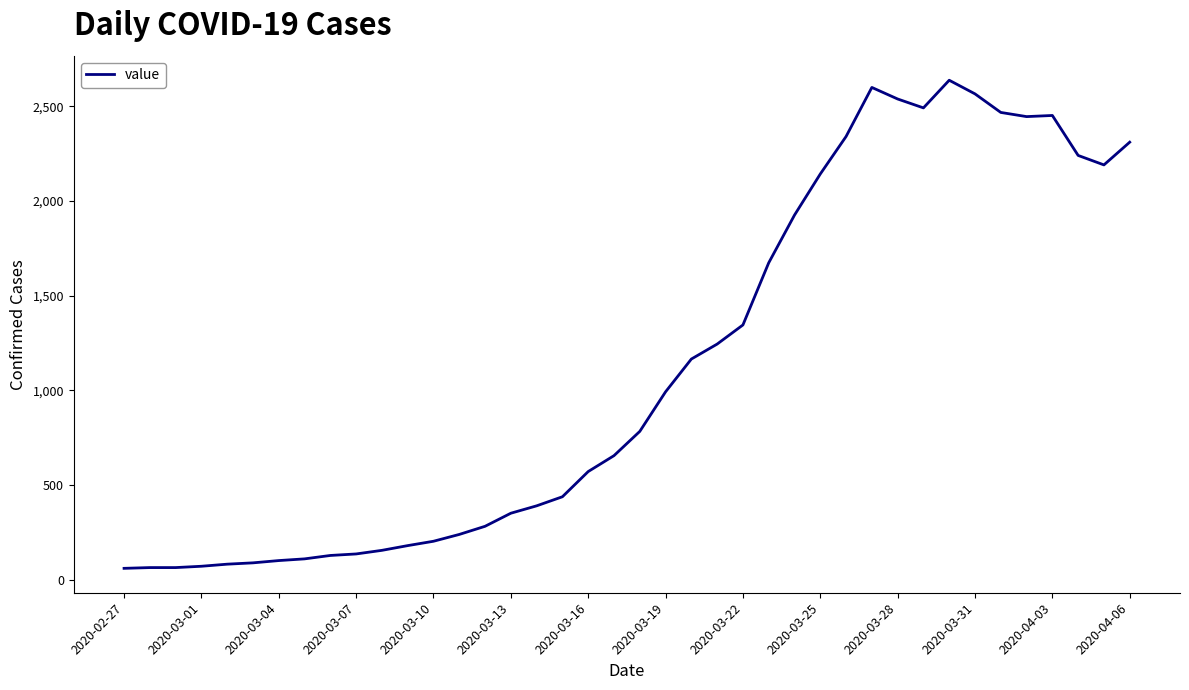

What is the difference between the maximum and minimum values?

2577